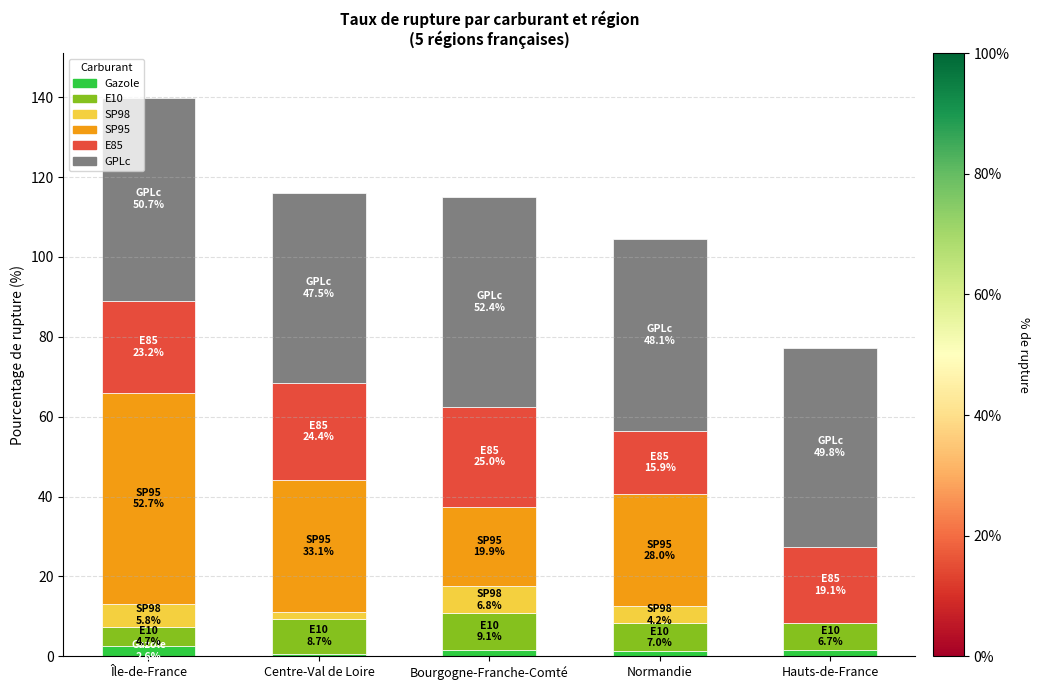

Count the number of data series in this chart.

6